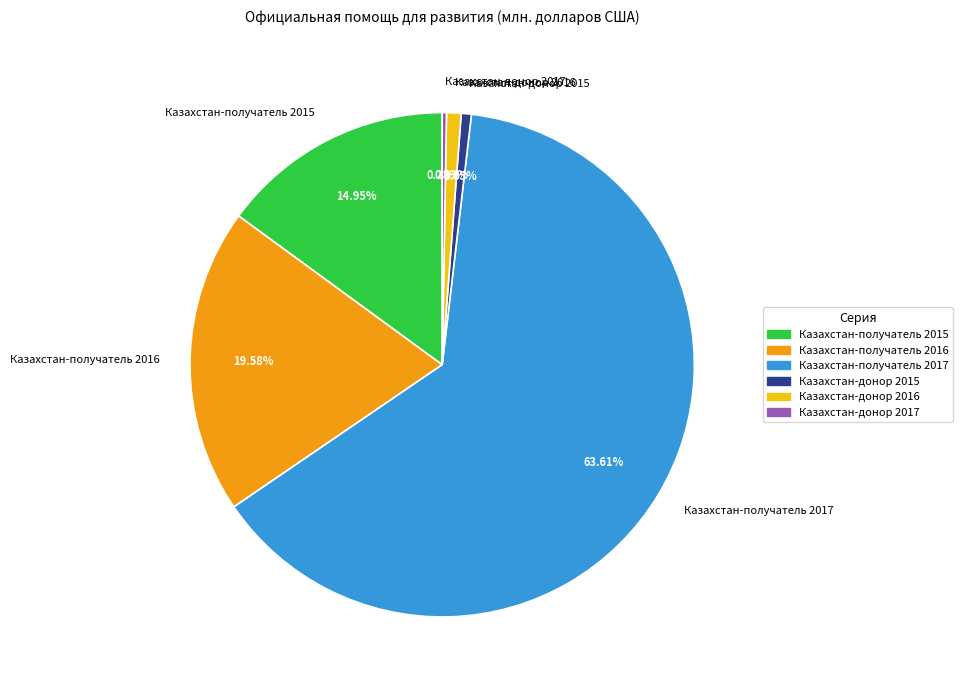

To the nearest percent, what is the difference between the largest and smallest slice percentages?

63%